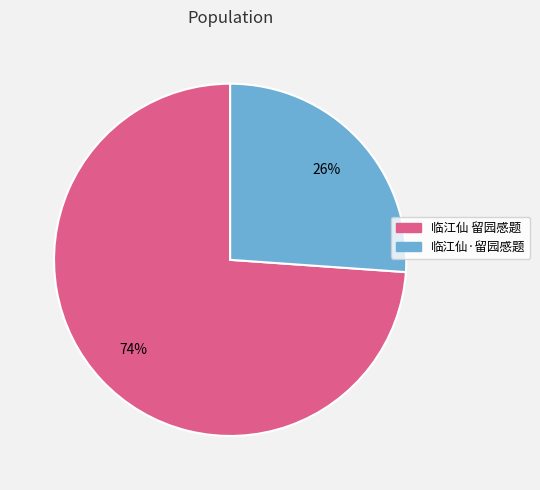

Is the sum of 临江仙 留园感题 and 临江仙·留园感题 greater than half?

Yes